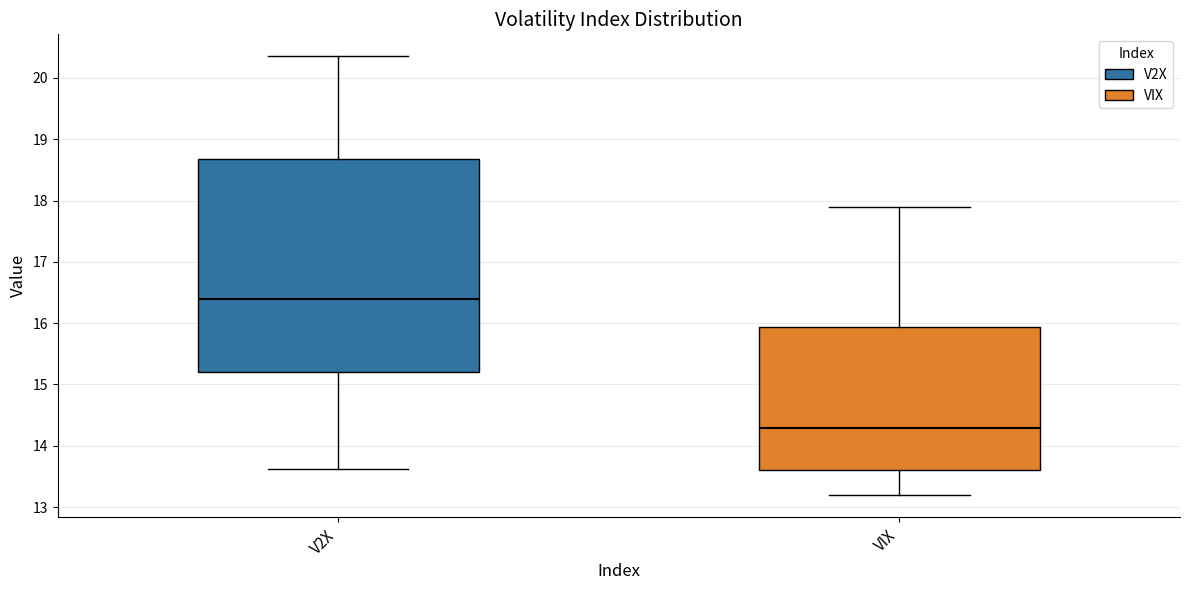

Where does the lower whisker of the box for V2X end on the y-axis? The values are not printed on the chart, so give them approximately, as read against the axis.

13.6